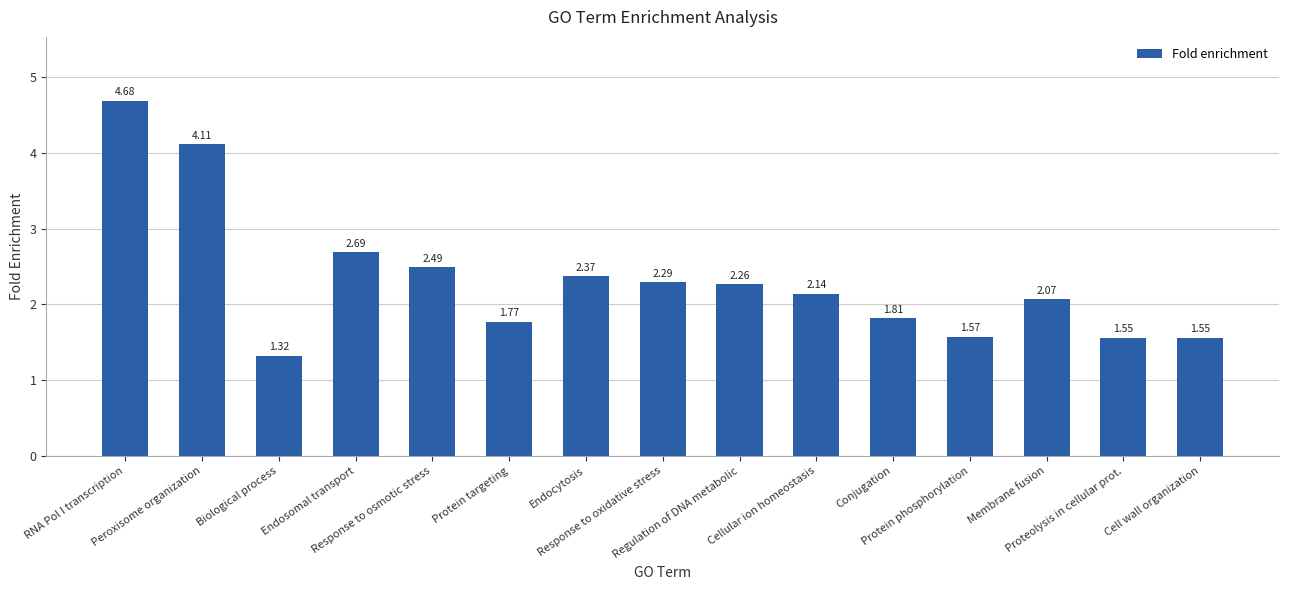

What is the sum of all values?

34.7